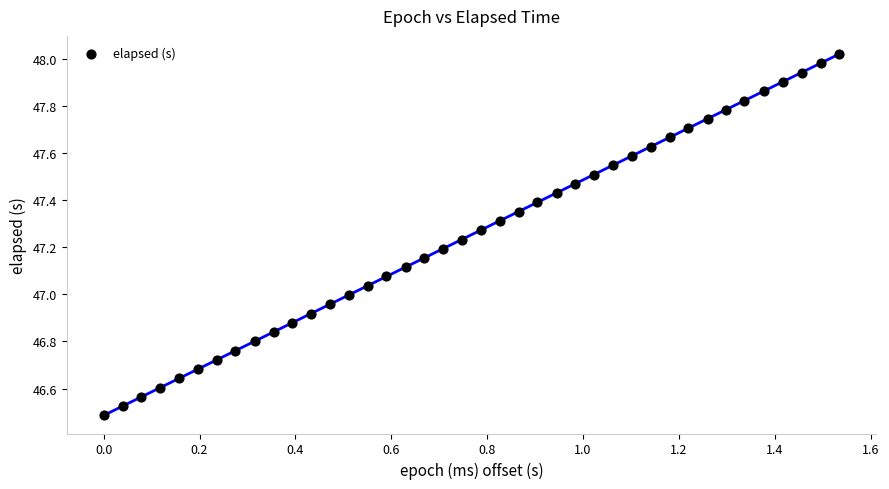

What is the range of X values (max minus min)?

1.5